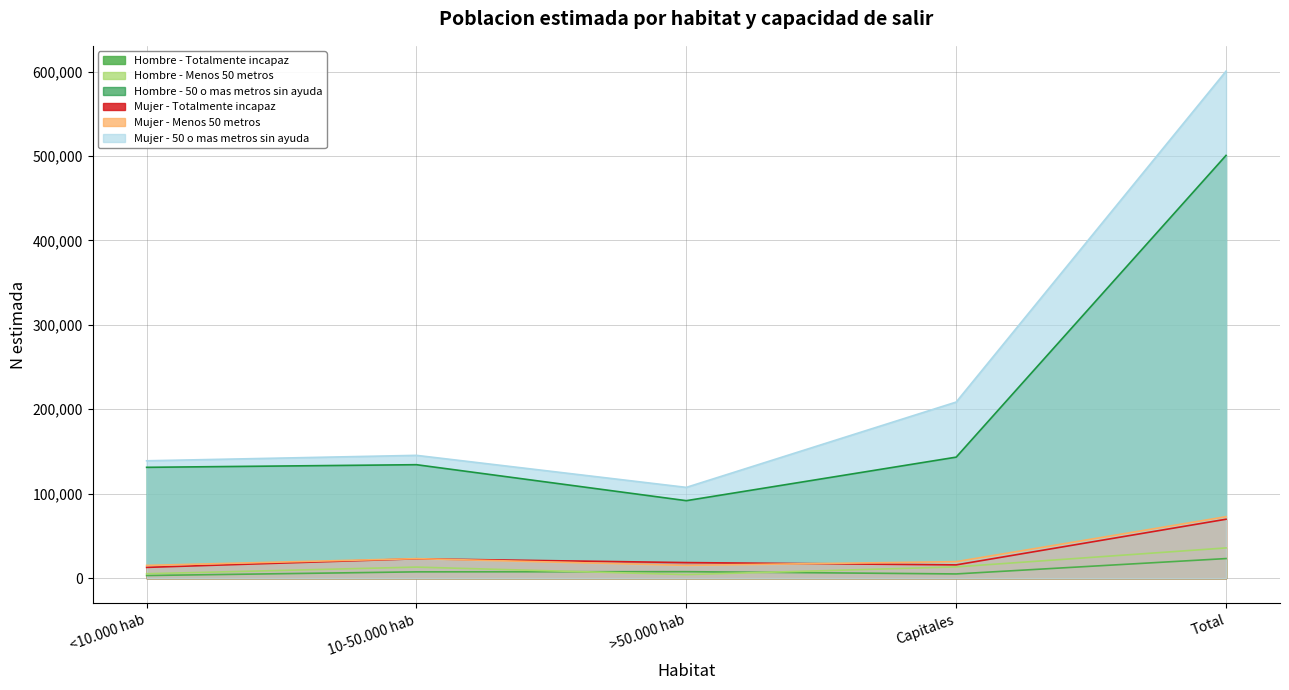

How many values in the Mujer - Menos 50 metros series are below 19518?

2